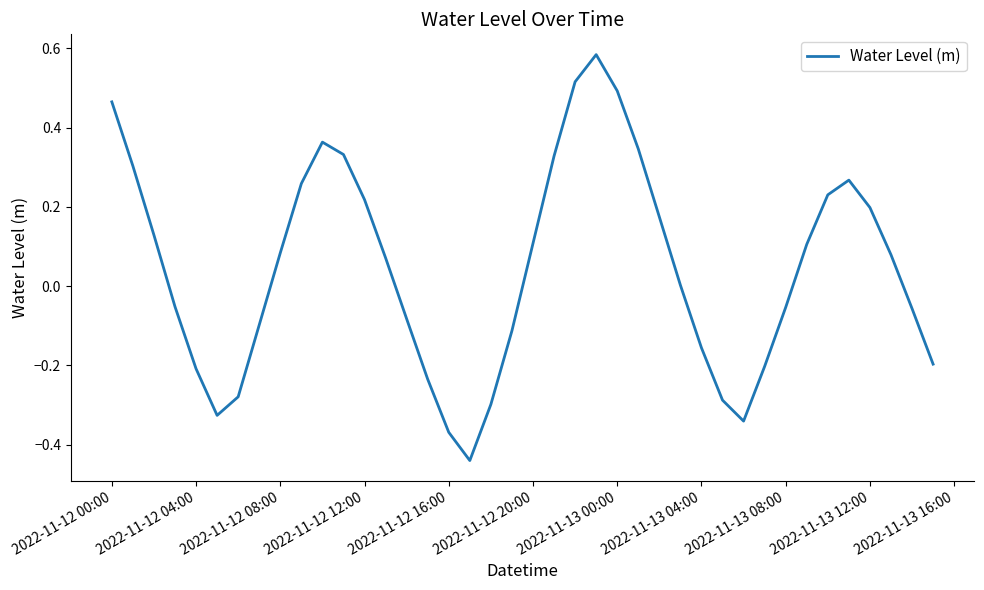

What is the difference between the maximum and minimum values?

1.0